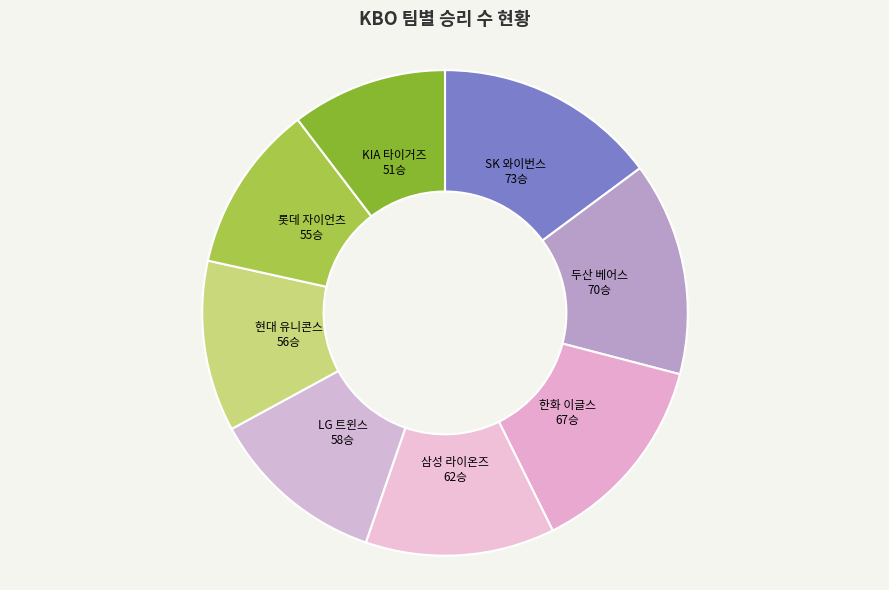

How many slices are in this pie chart?

8